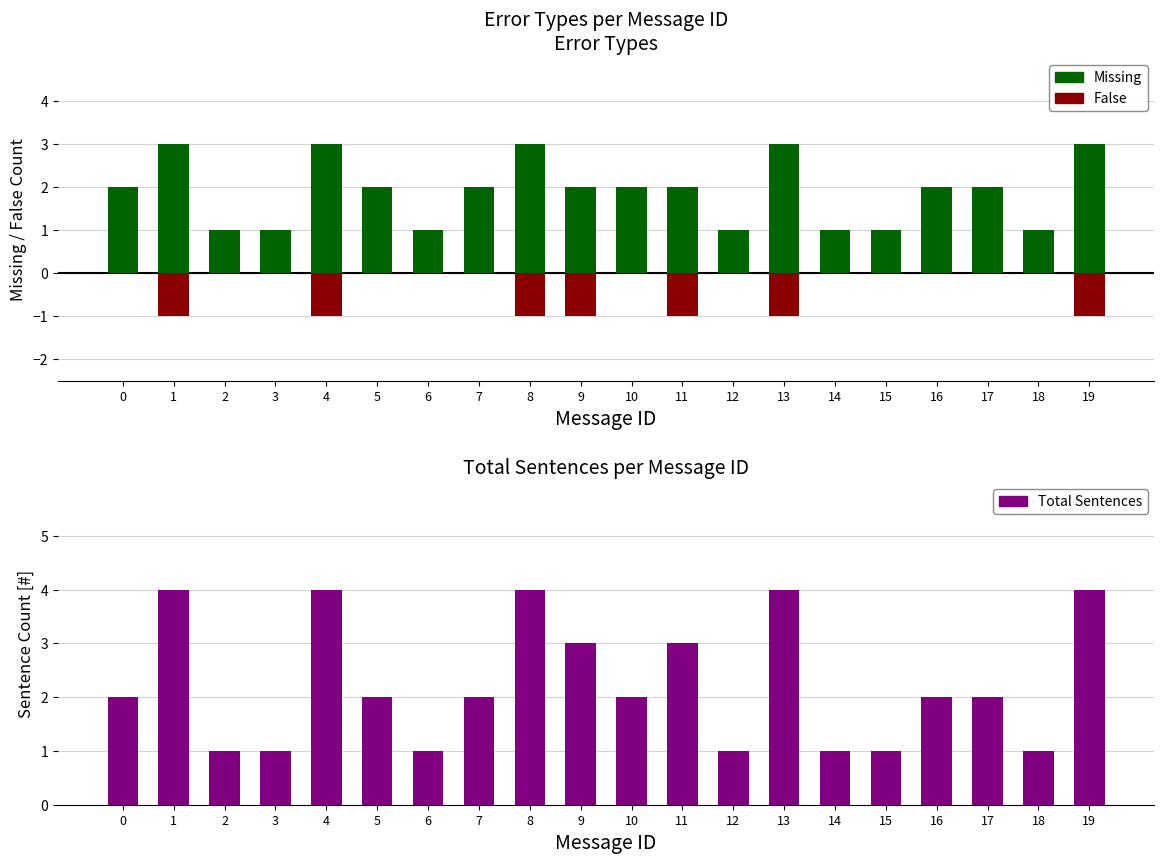

Reading right to left, transcribe all the data shown in this chart.

Missing: 3	1	2	2	1	1	3	1	2	2	2	3	2	1	2	3	1	1	3	2
False: -1	0	0	0	0	0	-1	0	-1	0	-1	-1	0	0	0	-1	0	0	-1	0
Total Sentences: 4	1	2	2	1	1	4	1	3	2	3	4	2	1	2	4	1	1	4	2